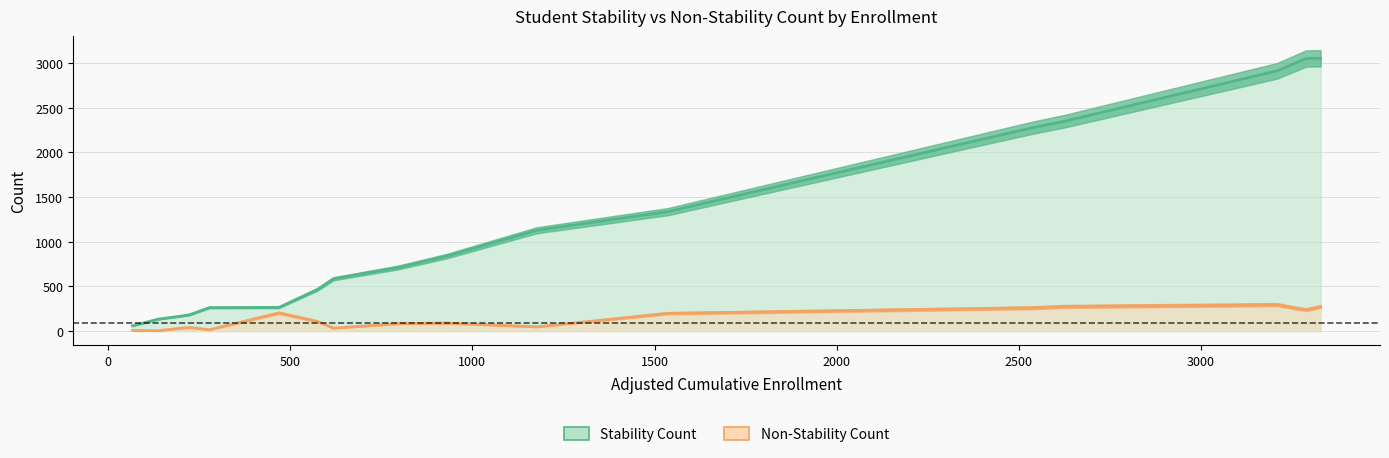

How many data points does each series have?

17